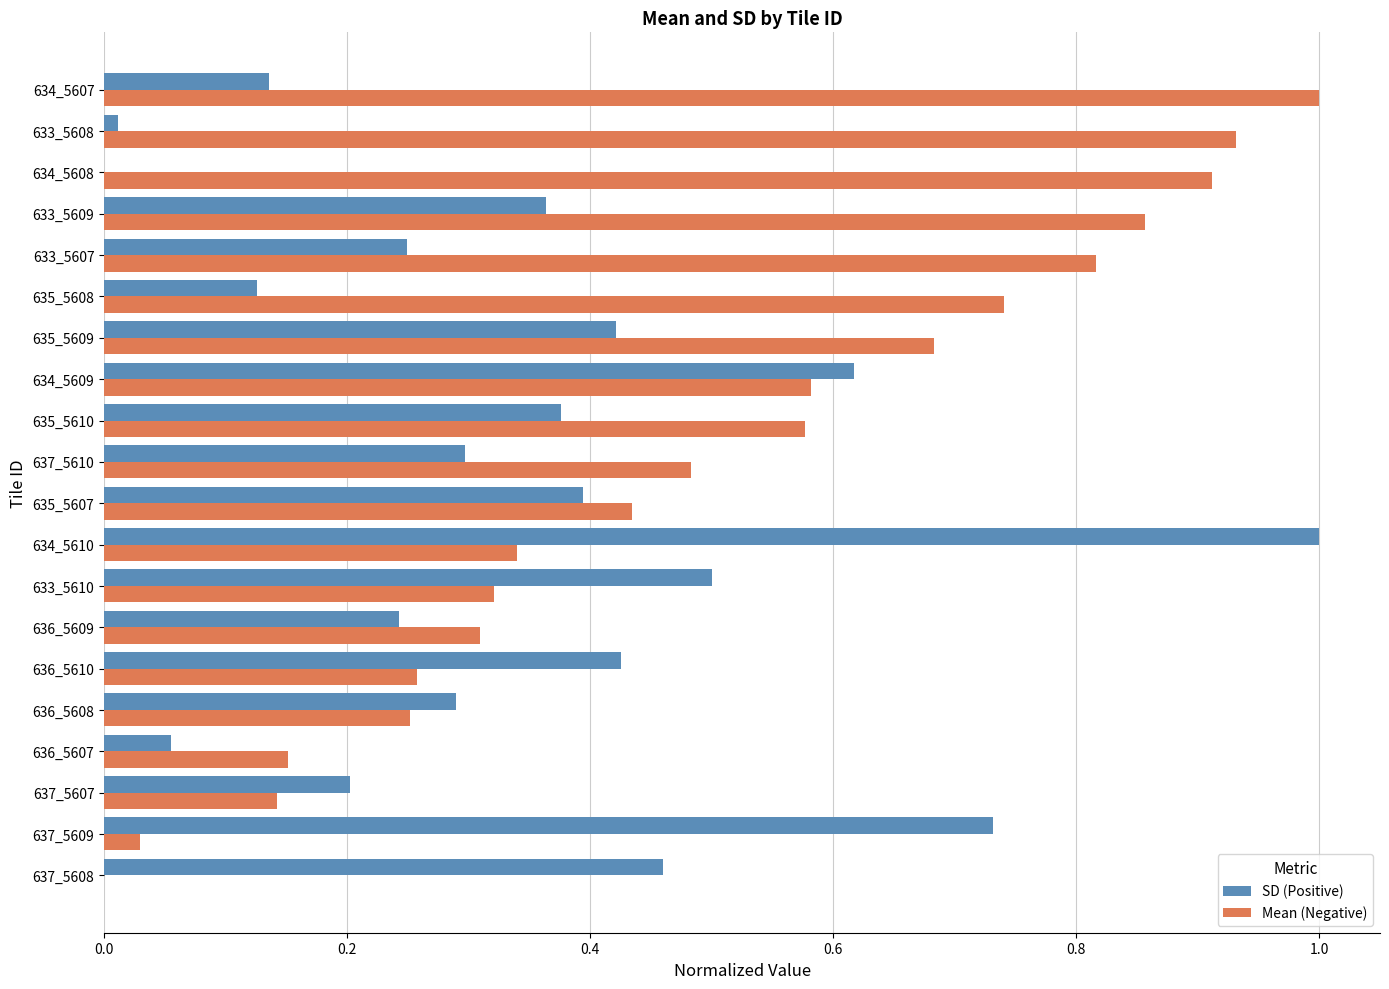

At which category is the sum across all series the highest?

634_5610